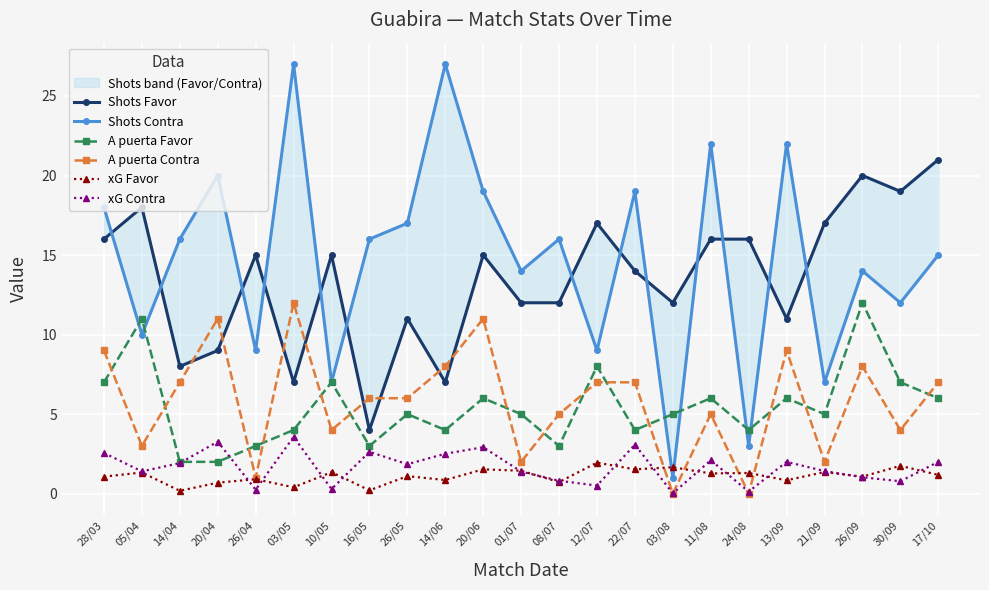

At which label does A puerta Favor reach its peak?

26/09